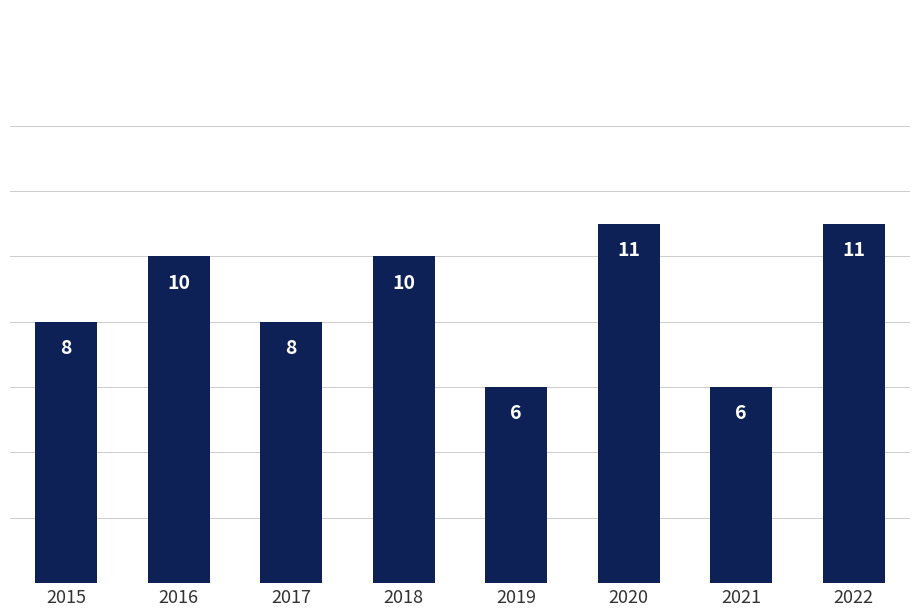

What is the value of the 5th bar from the left?

6